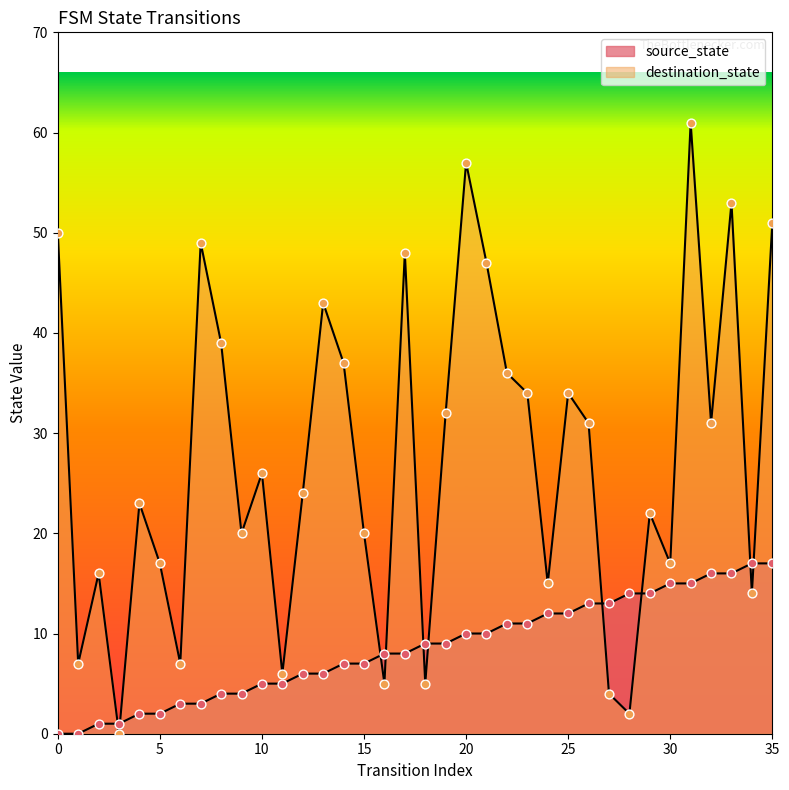

Which series contains the highest Y value?

destination_state